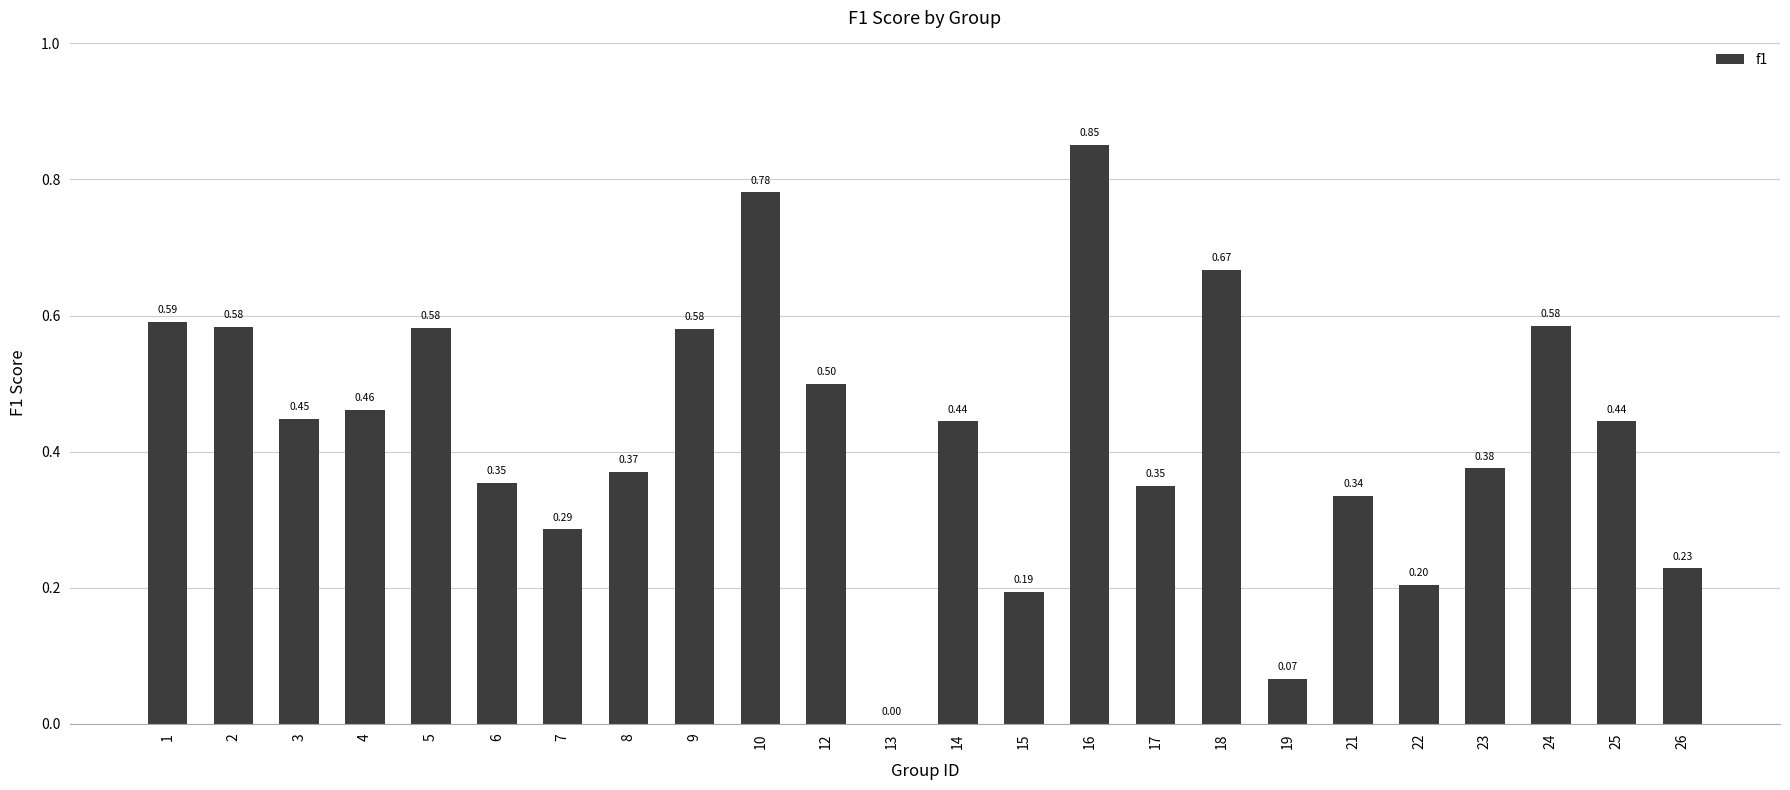

What is the approximate value at 12?

0.5